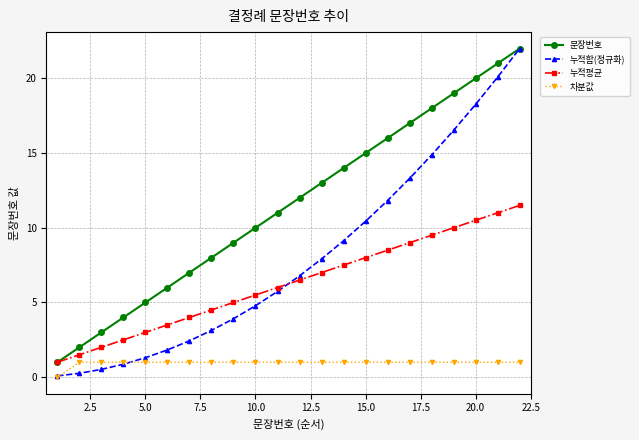

Does the chart have visible grid lines?

Yes